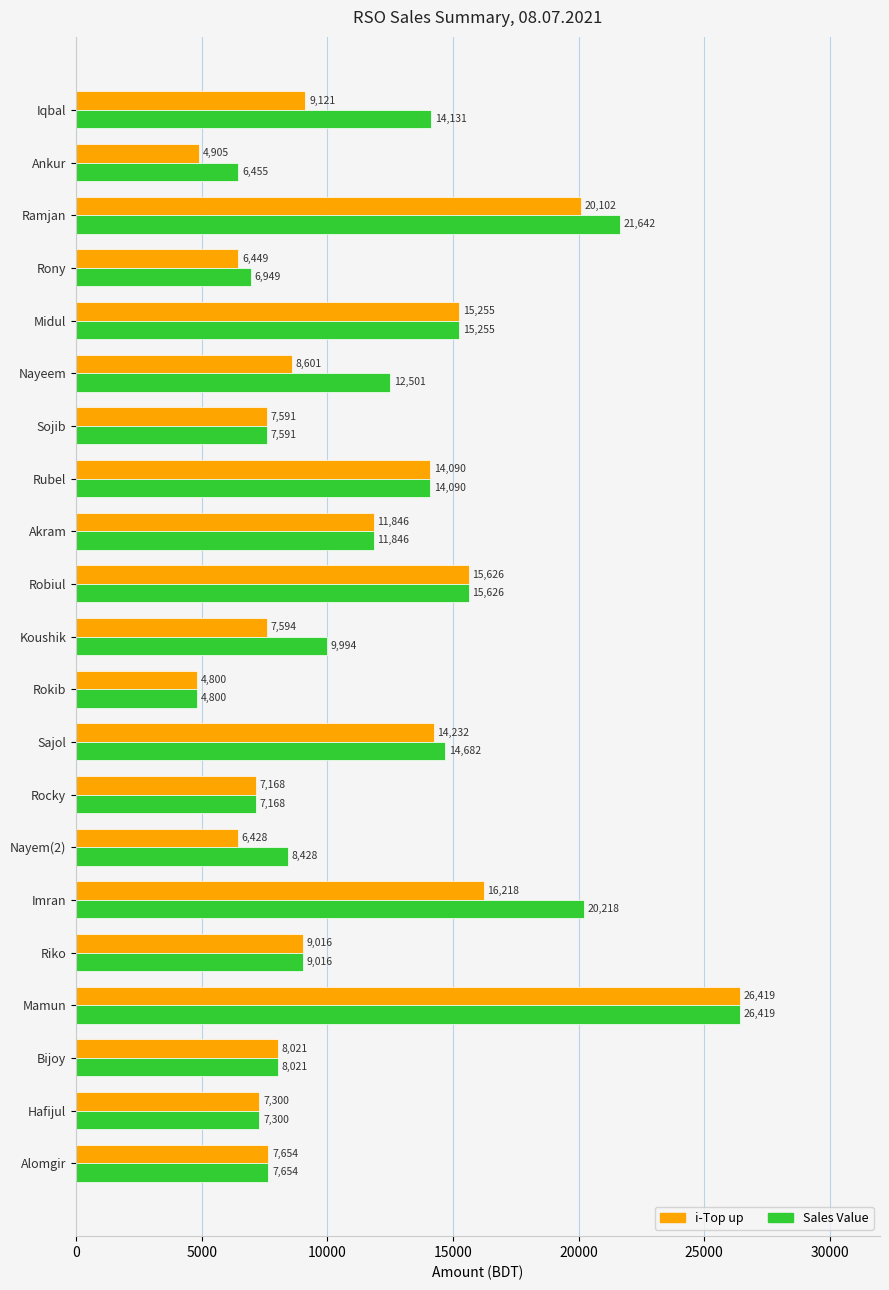

What is the sum of the Sales Value values at Sajol and Akram?

26528